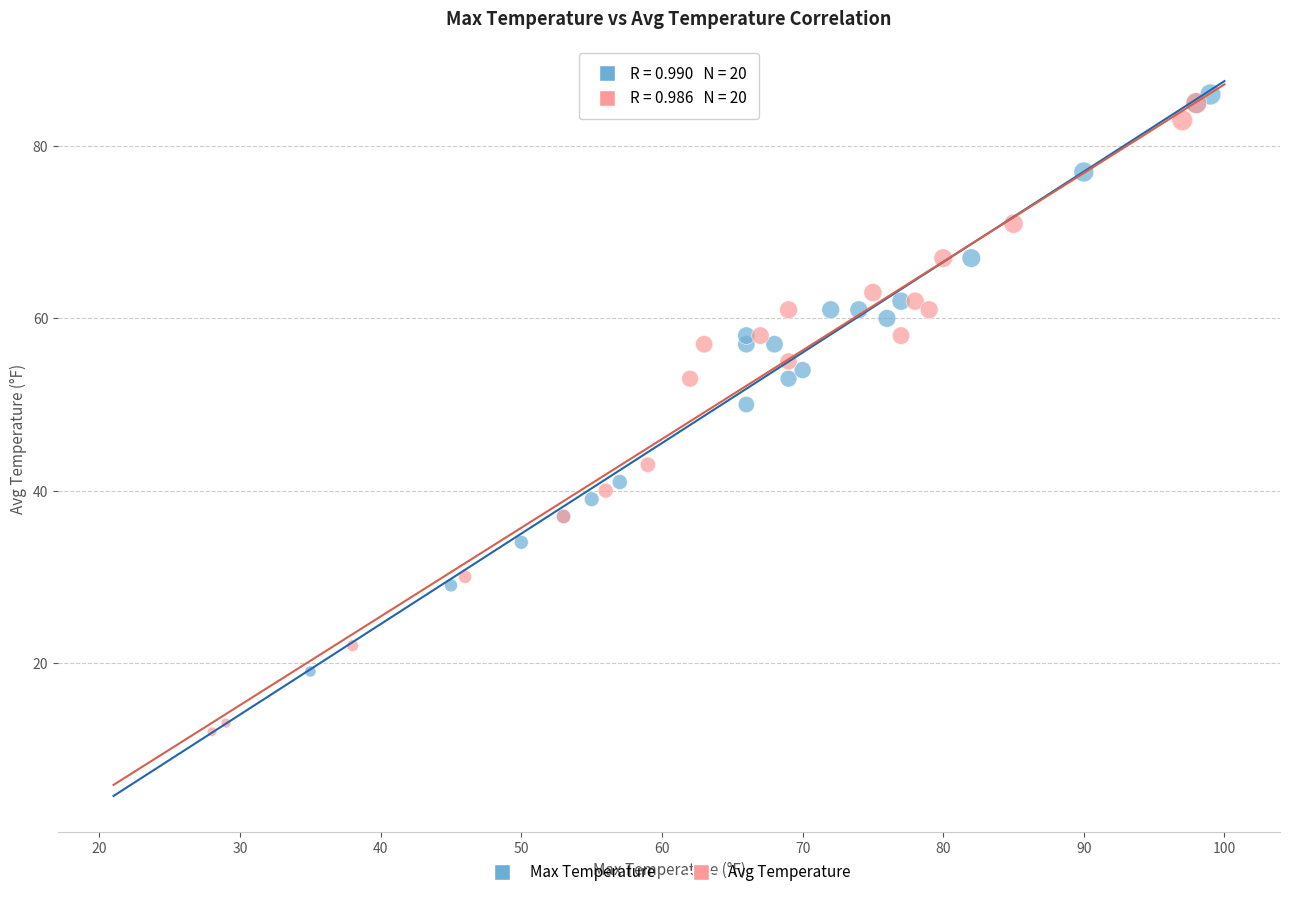

Which series contains the lowest Y value?

Avg Temperature